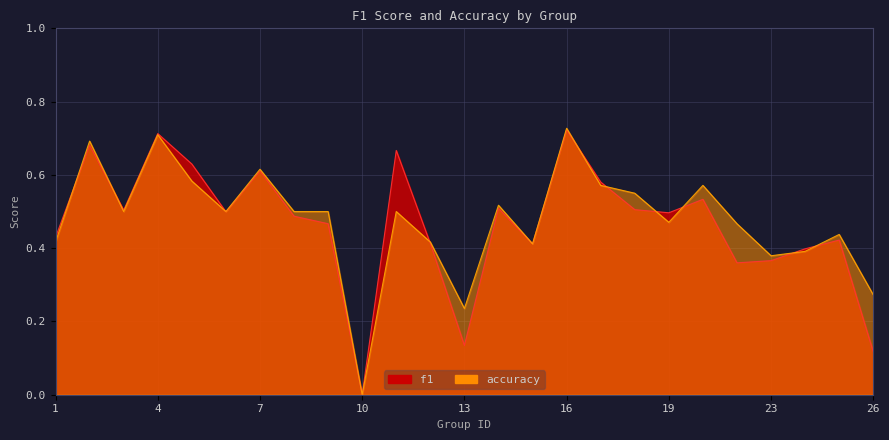

What are all the series names shown in the legend?

f1, accuracy